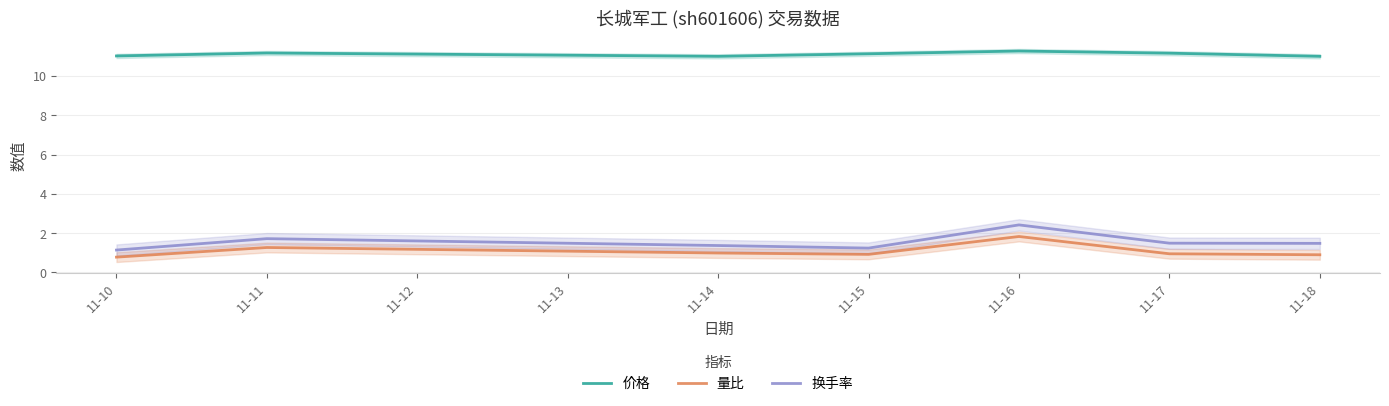

What are all the series names shown in the legend?

价格, 量比, 换手率